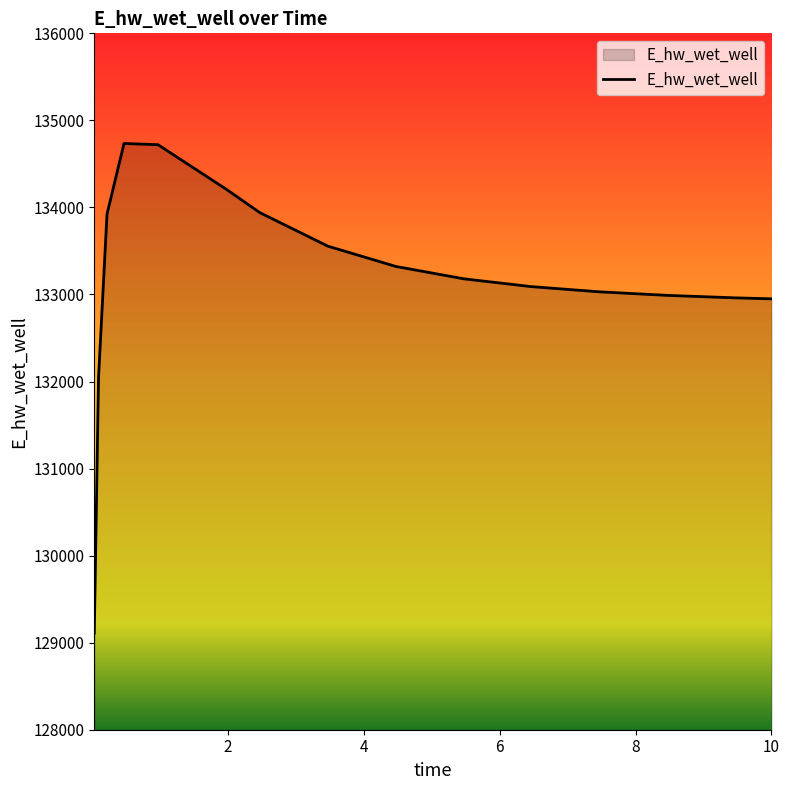

What is the minimum value shown in the chart?

129110.0